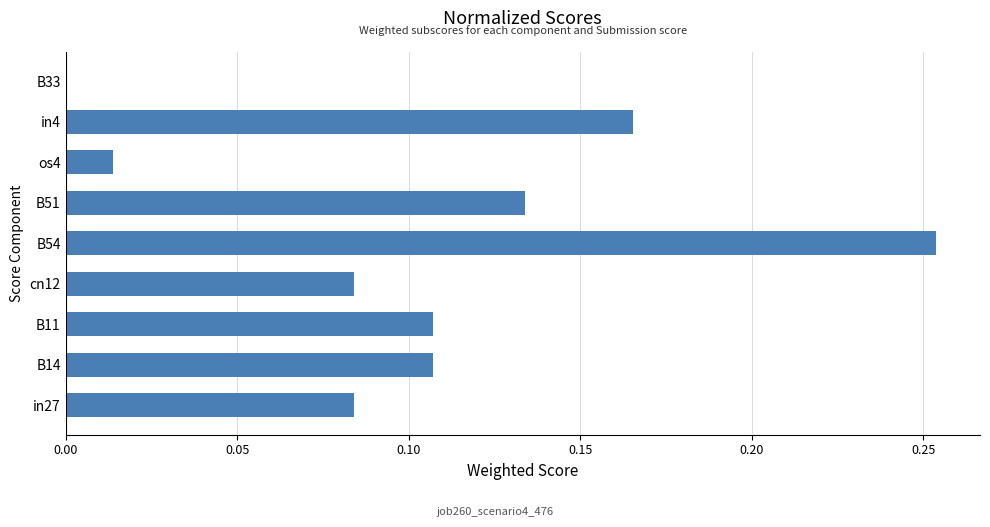

Between B54 and B33, which is larger?

B54